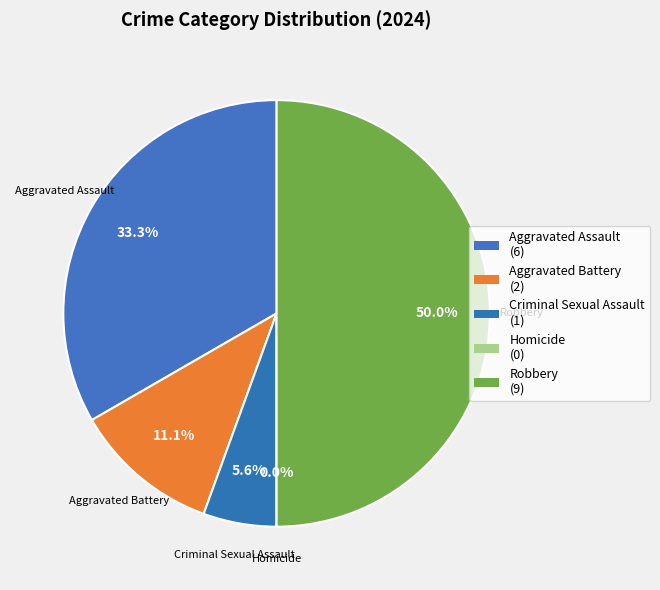

Rank the categories by value from highest to lowest.

Robbery, Aggravated Assault, Aggravated Battery, Criminal Sexual Assault, Homicide